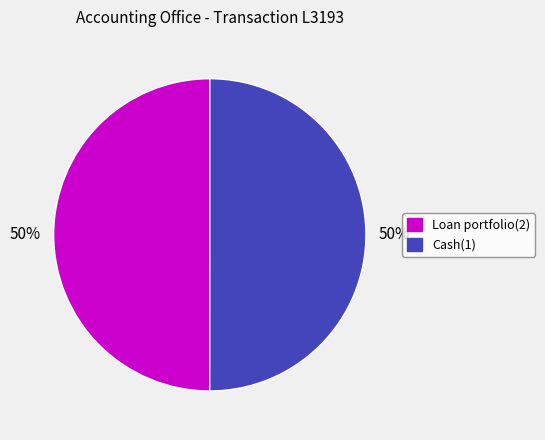

What percentage is the Loan portfolio(2) slice, to the nearest percent?

50%